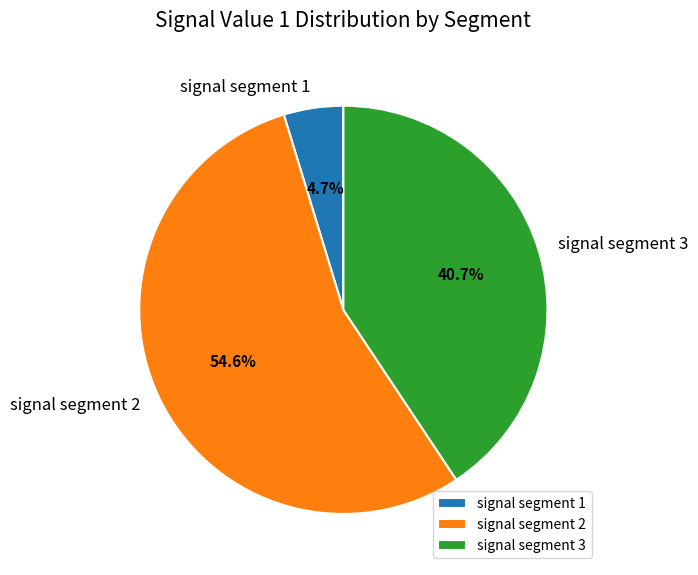

Do signal segment 1 and signal segment 3 together represent more than half of the pie?

No